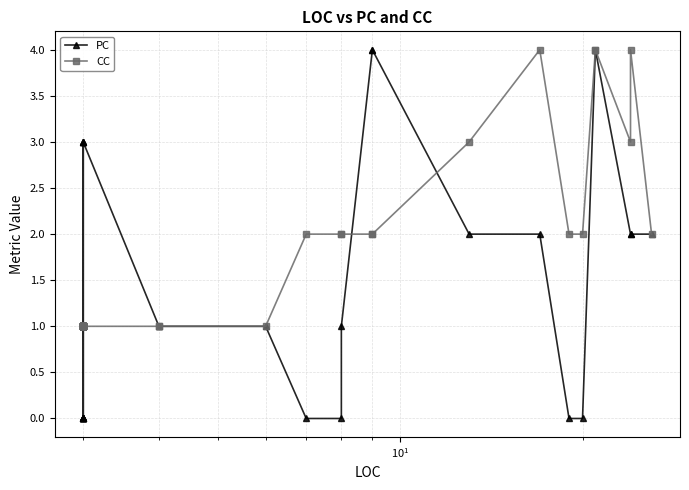

What are all the series names shown in the legend?

PC, CC